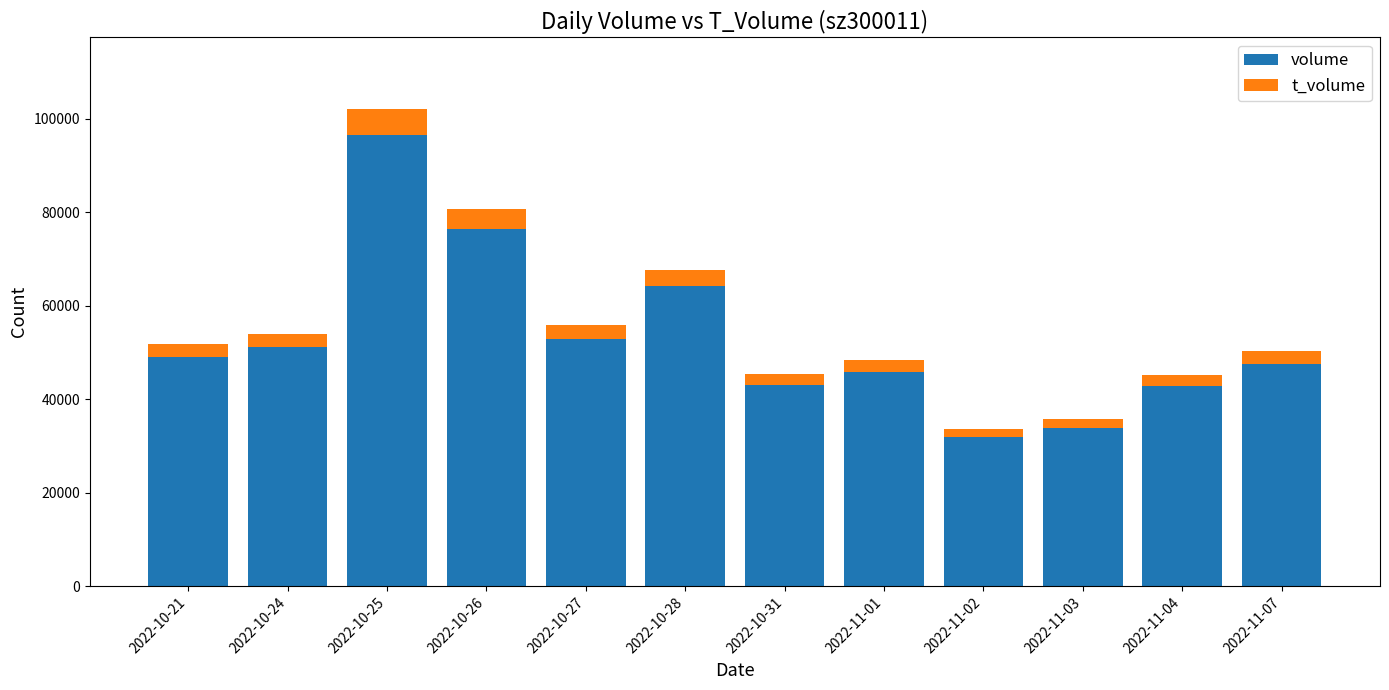

Read the volume value at 2022-11-07, to the nearest 50.

47600